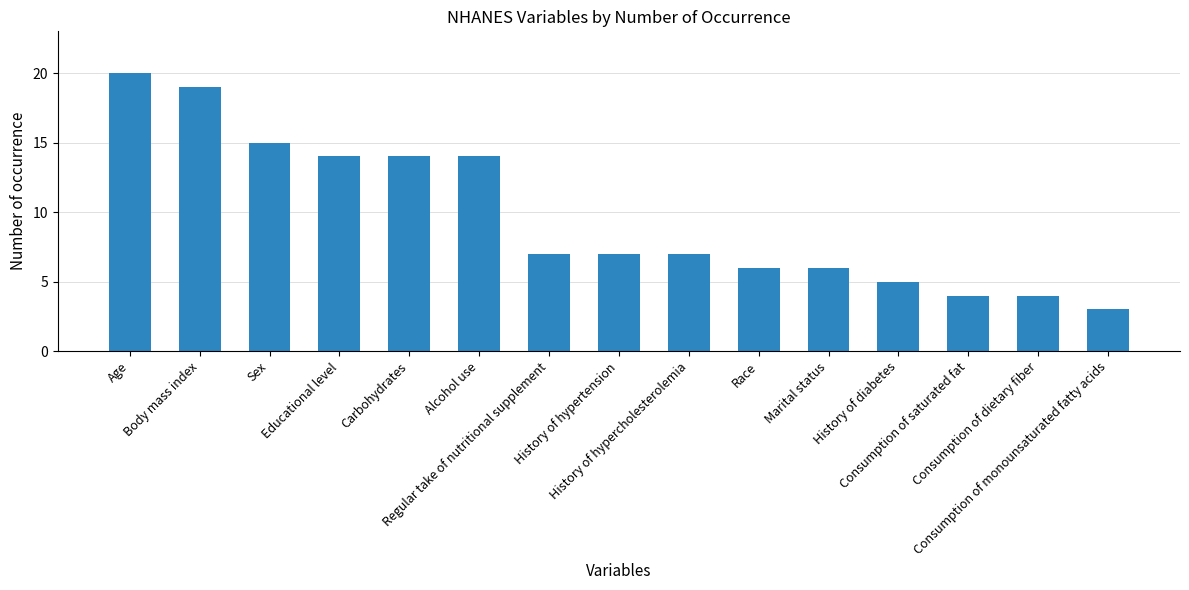

What is the sum of all values?

145